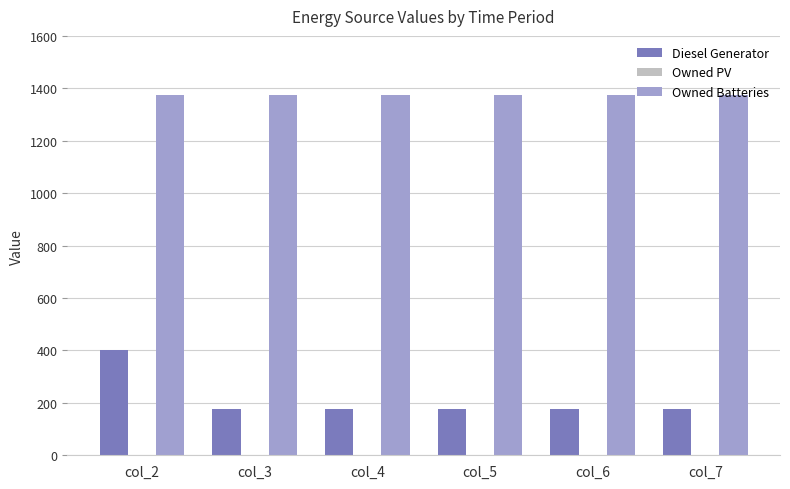

Which series has the largest total across all categories?

Owned Batteries